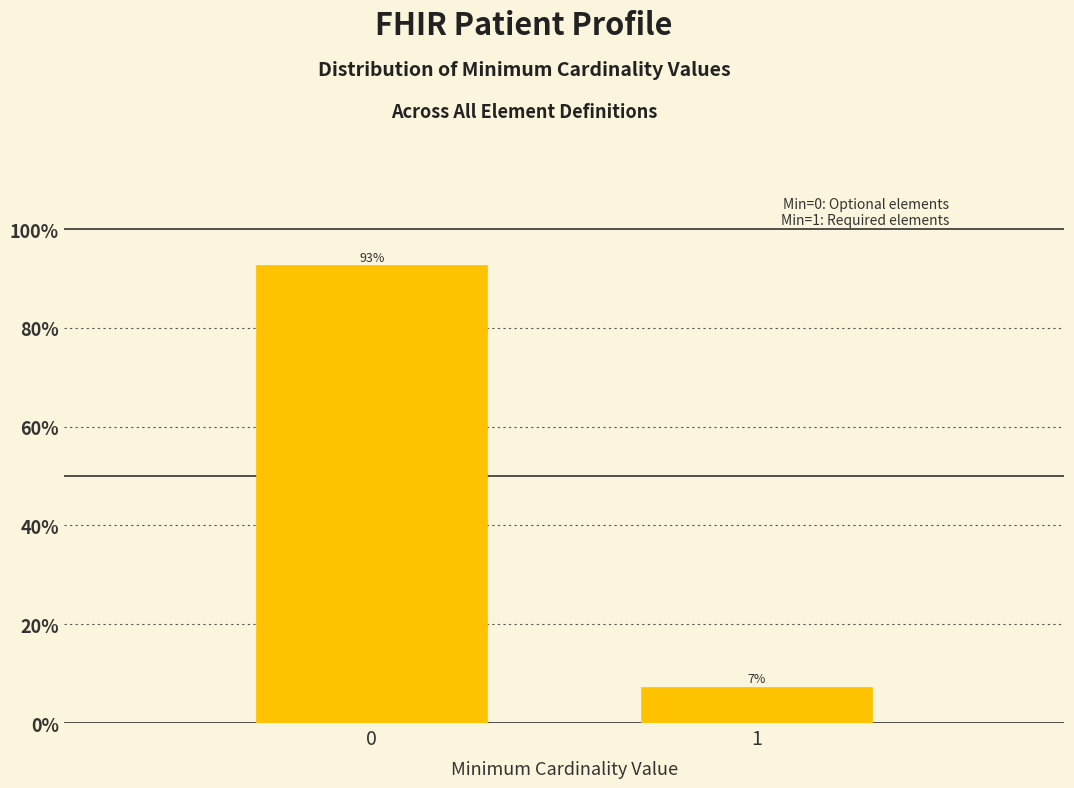

What is the sum of all values?

100.0